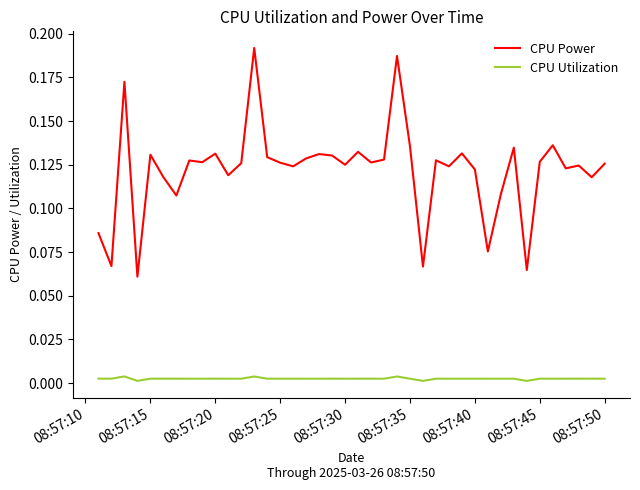

How many series are shown in this chart?

2